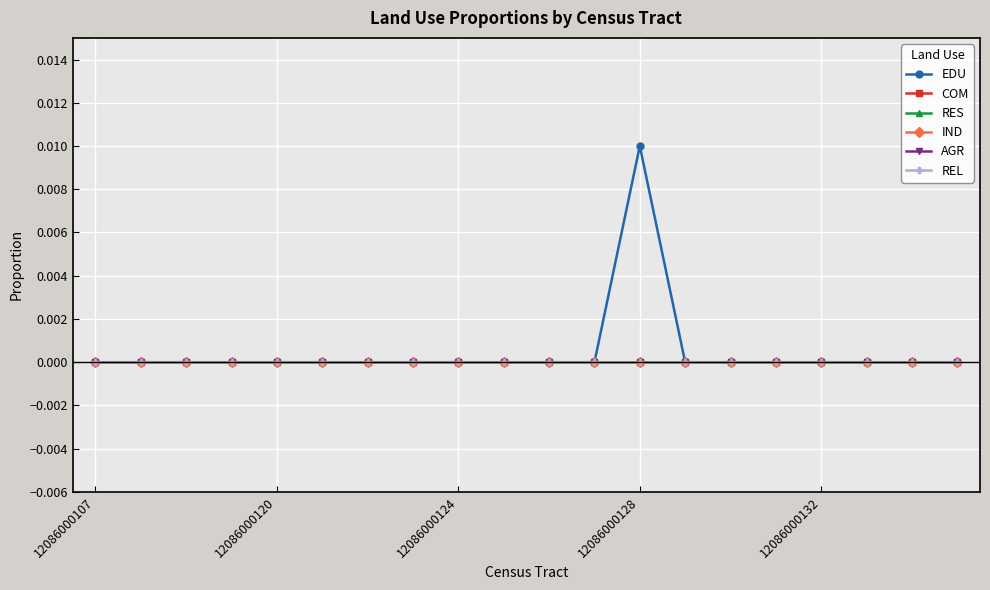

How many lines are shown in the chart?

6